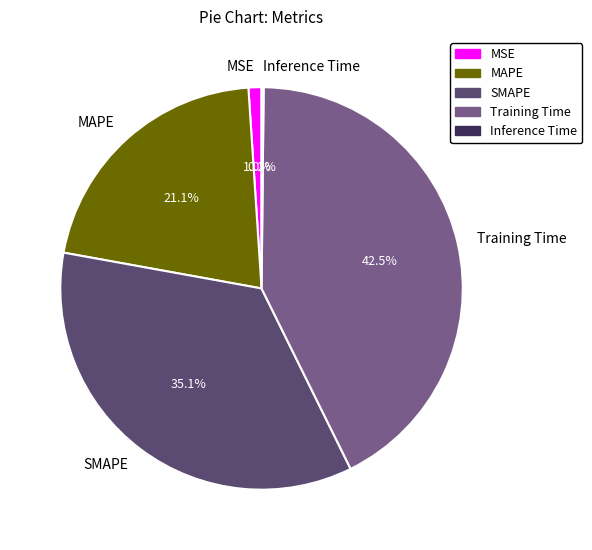

Which slice is the largest?

Training Time